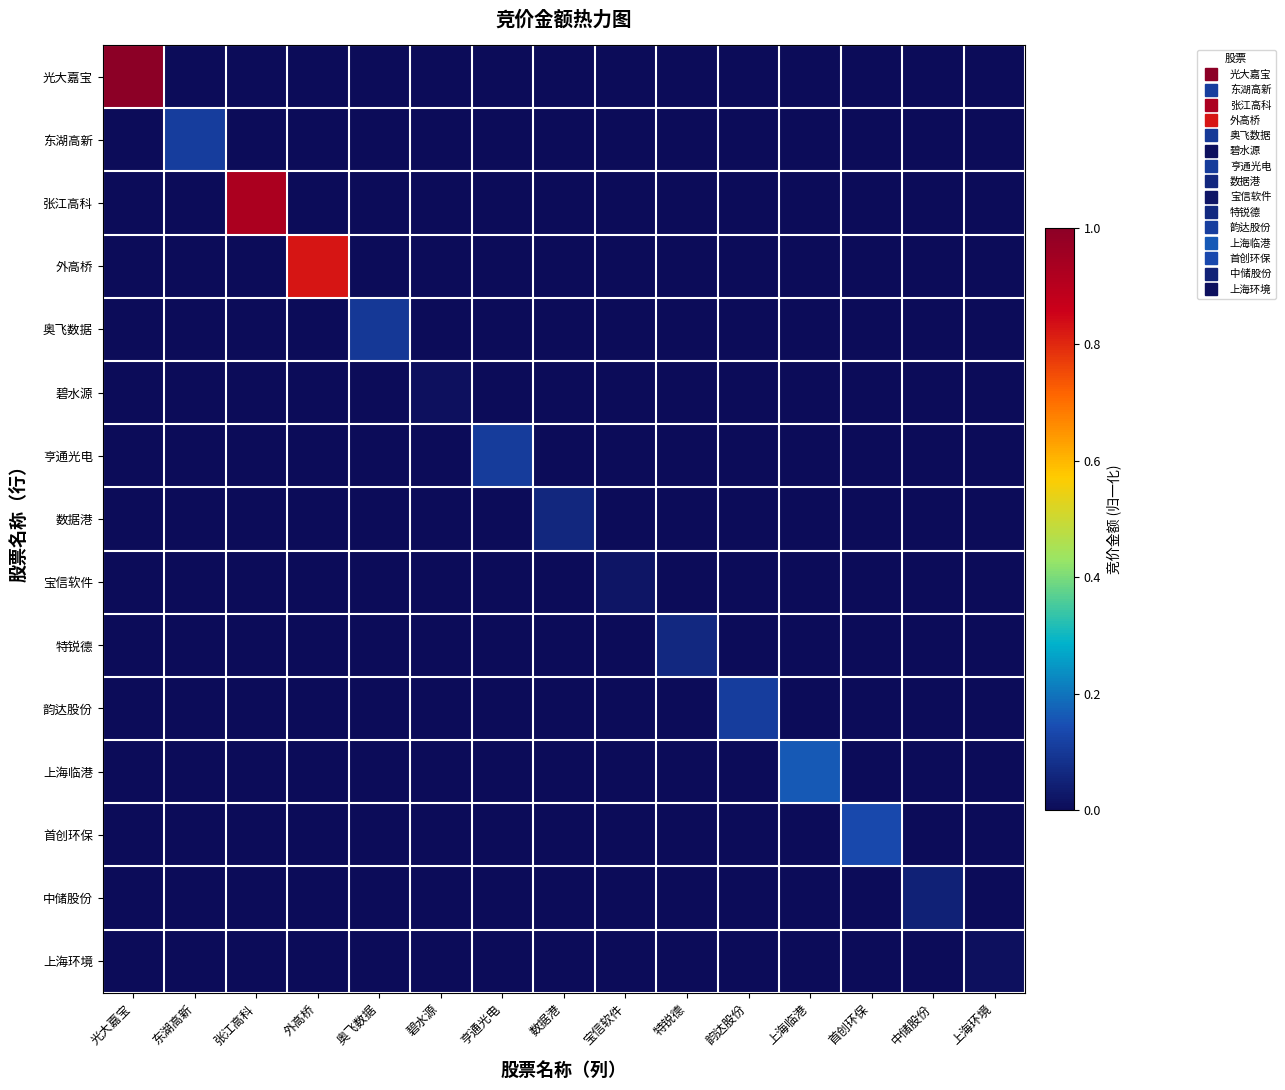

Rank the series by their maximum value, from lowest to highest.

上海环境, 碧水源, 宝信软件, 中储股份, 数据港, 特锐德, 奥飞数据, 亨通光电, 韵达股份, 东湖高新, 首创环保, 上海临港, 外高桥, 张江高科, 光大嘉宝